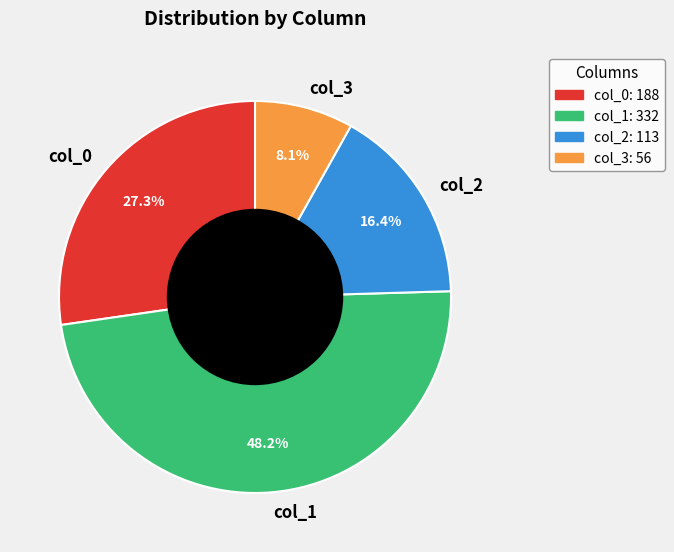

Between col_3 and col_0, which is larger?

col_0